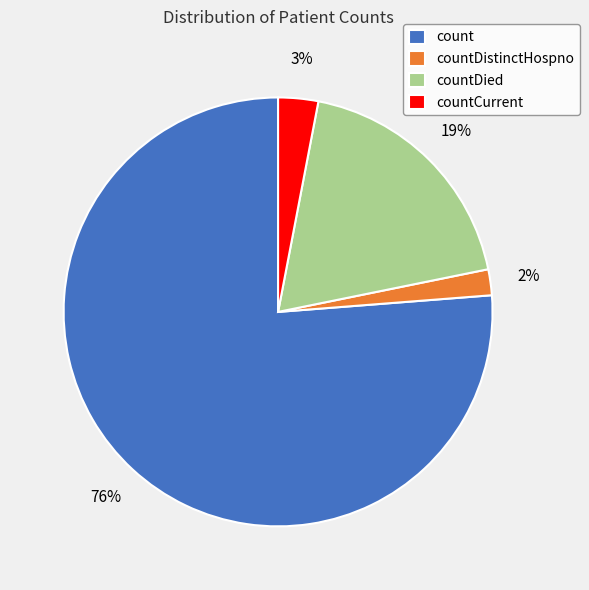

What is the largest slice in the pie chart?

count